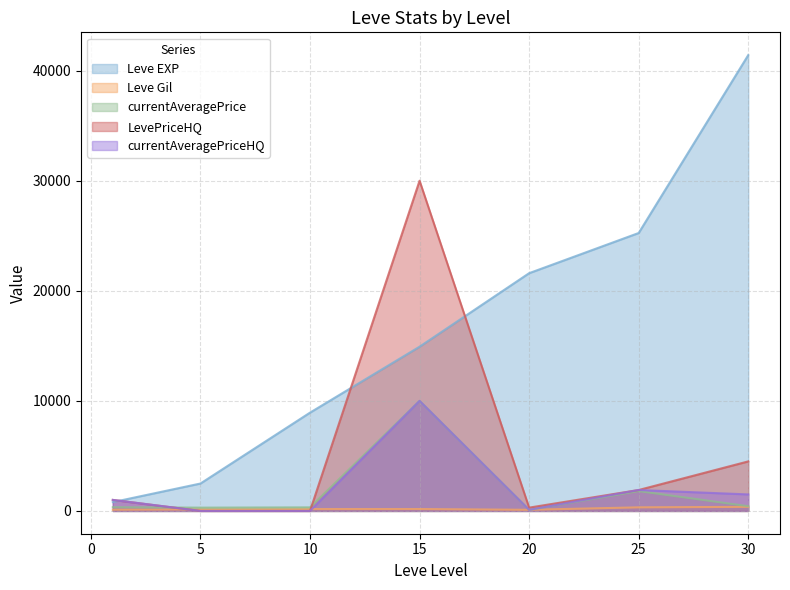

Which category has the highest value in the Leve Gil series?

30